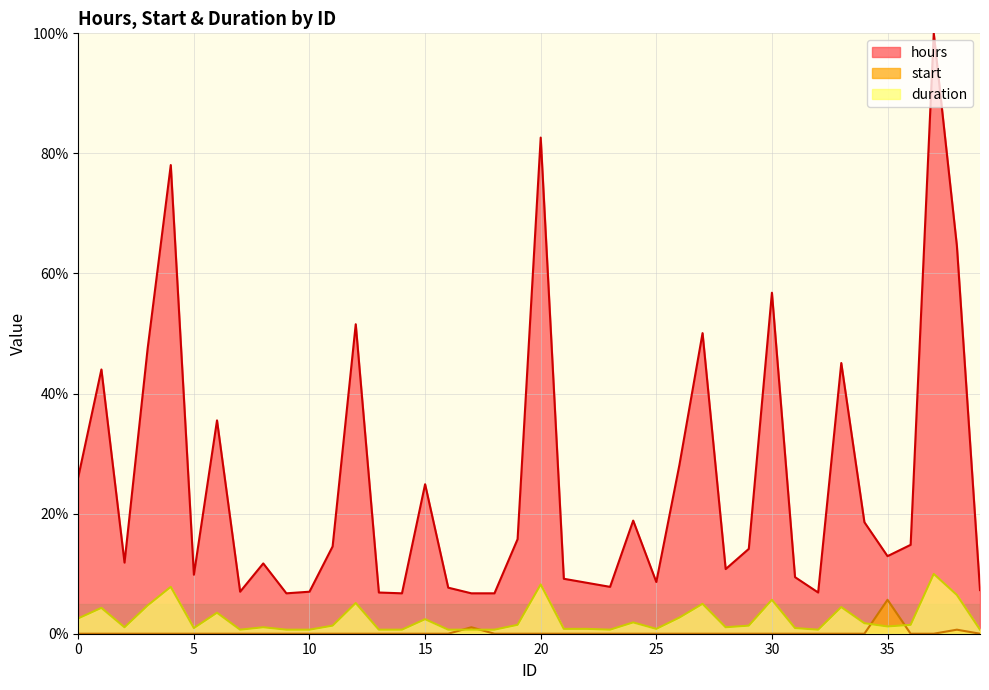

Is it true that start equals 2.2 at 28?

False